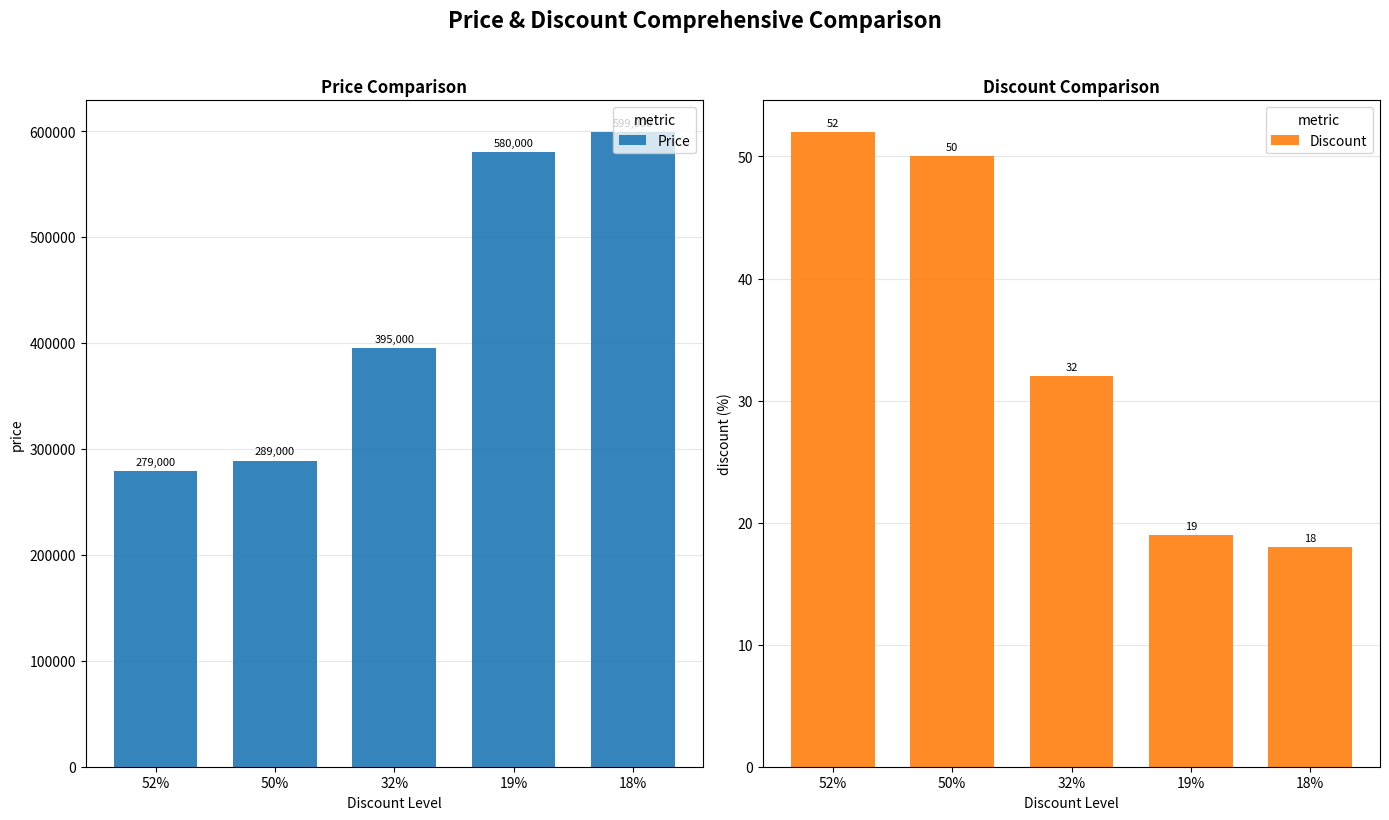

What is the smallest value displayed?

18